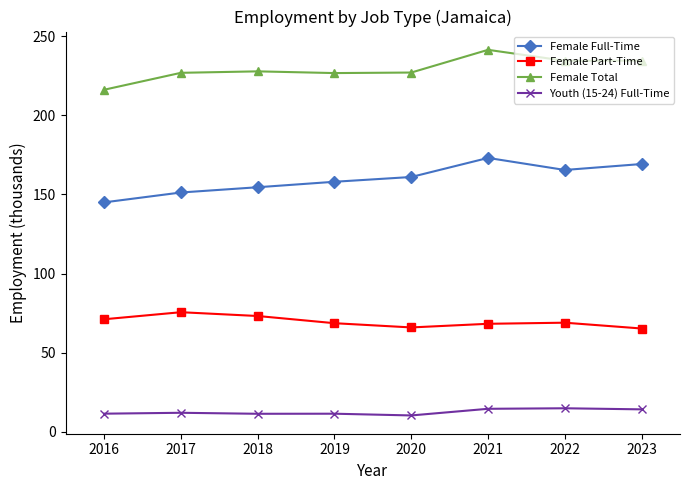

Does the chart display data point markers on the line(s)?

Yes